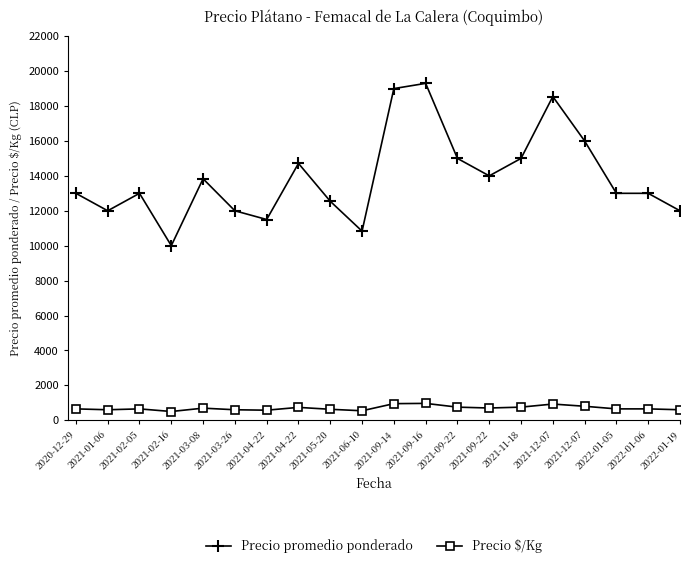

Where is Precio $/Kg nearest to the value 732?

2021-04-22